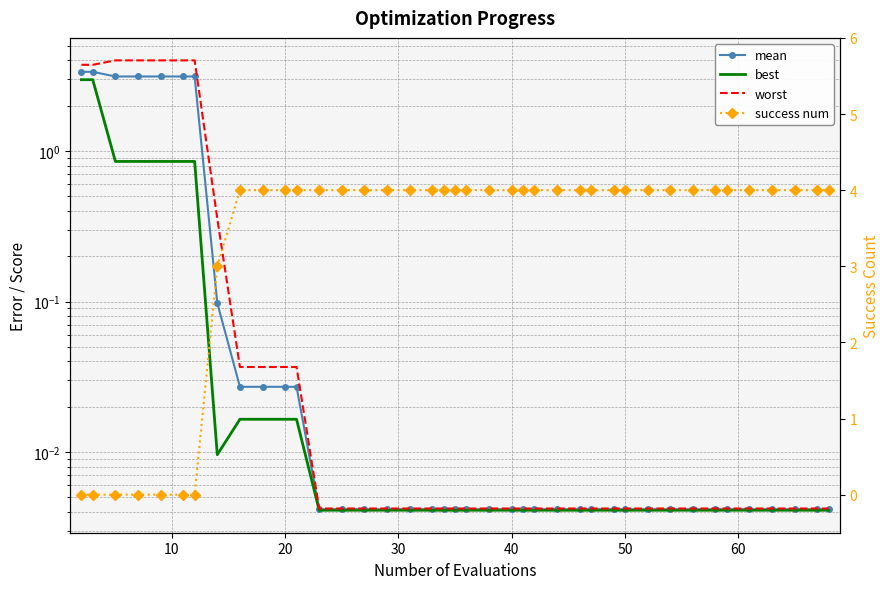

True or false: mean and best cross at least once.

False